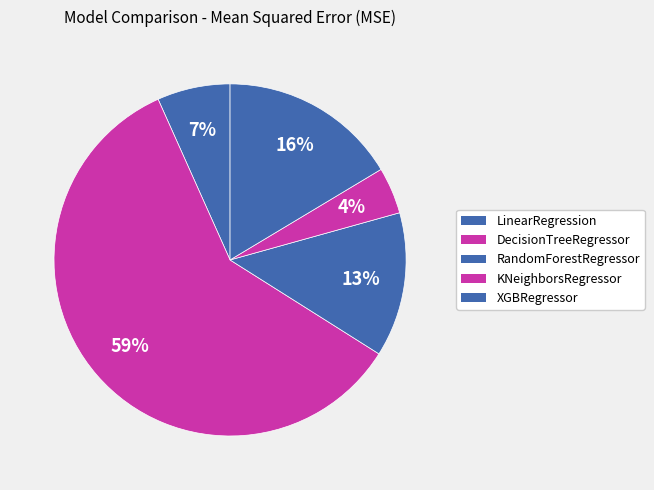

How many slices are in this pie chart?

5